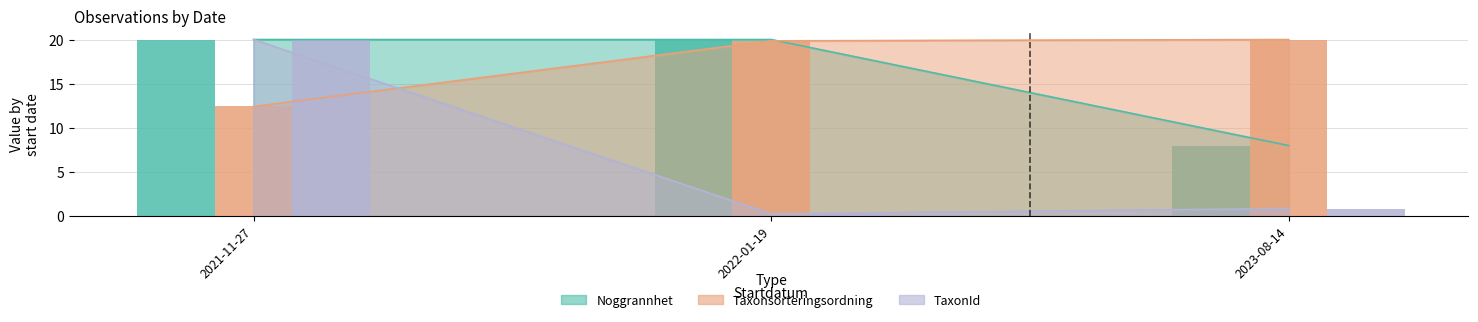

Is it true that TaxonId equals 35.8 at 2021-11-27?

False